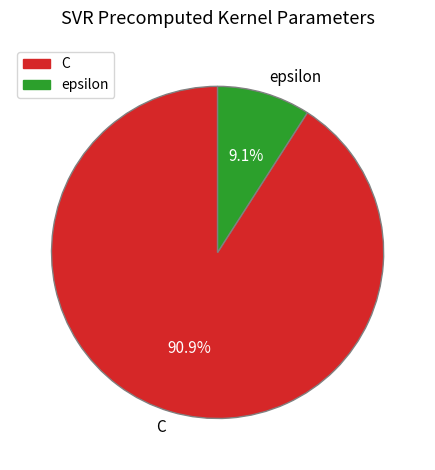

Which slice is the smallest?

epsilon